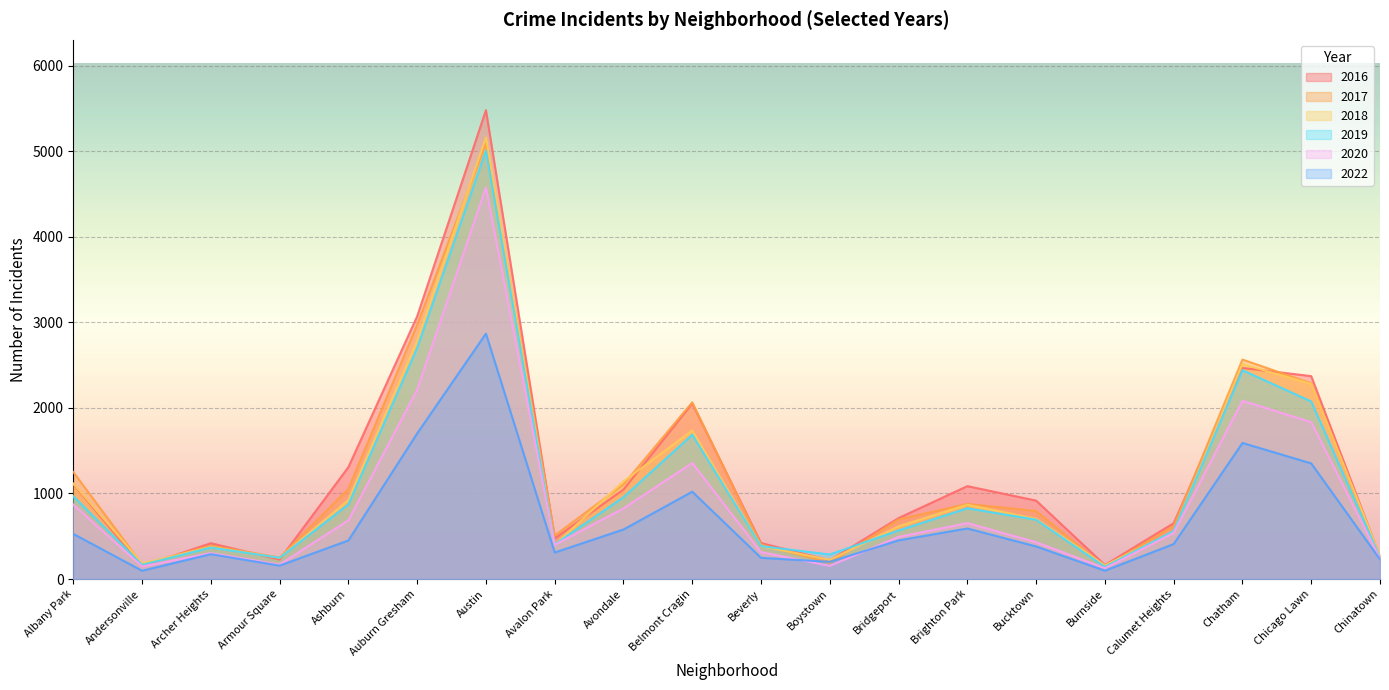

The 2022 series shows 1702 at Auburn Gresham. True or false?

True